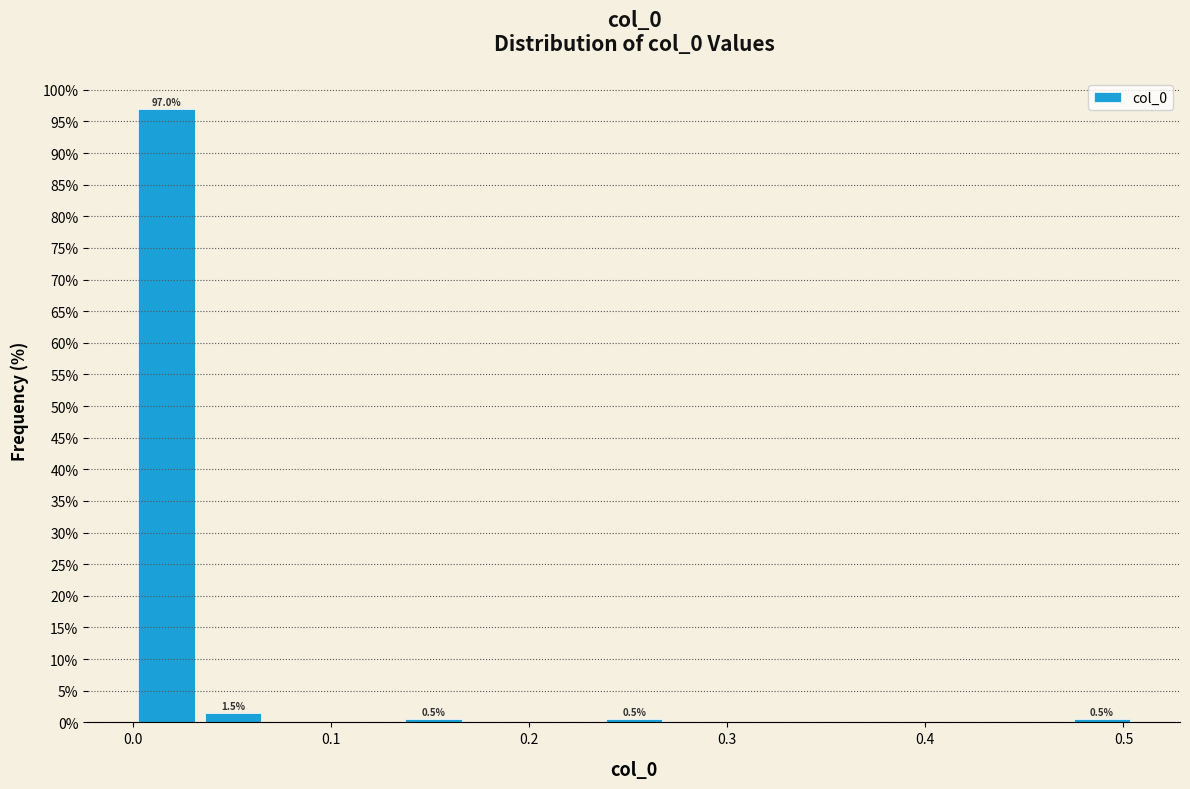

Read against the x-axis, roughly where is the centre of the tallest bar?

0.02